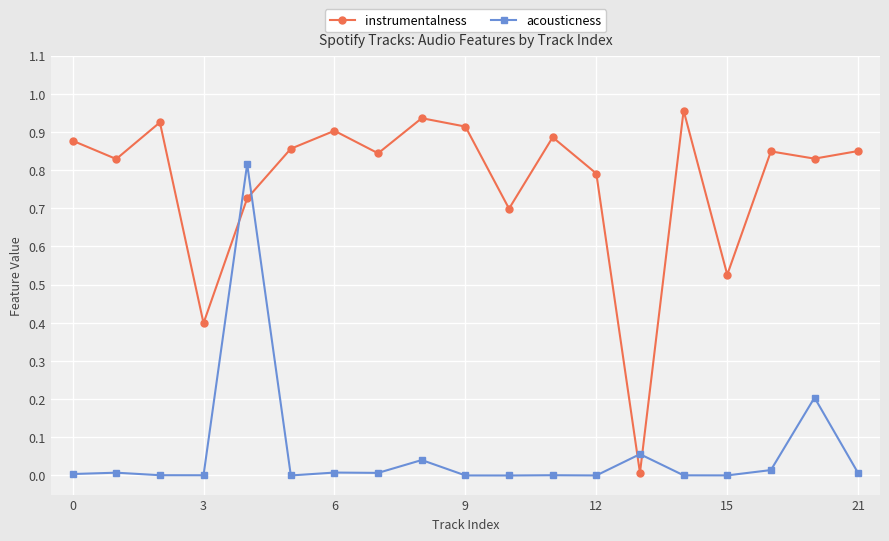

How many series are shown in this chart?

2